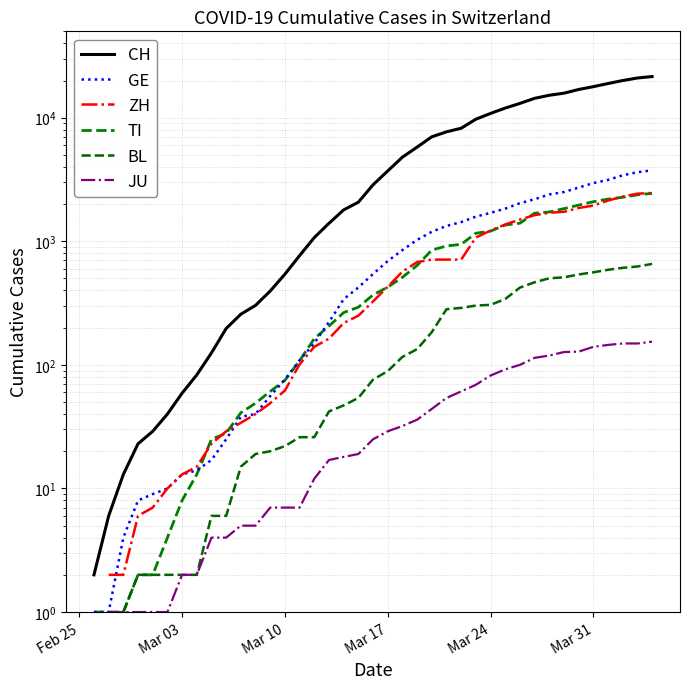

What are all the series names shown in the legend?

CH, GE, ZH, TI, BL, JU